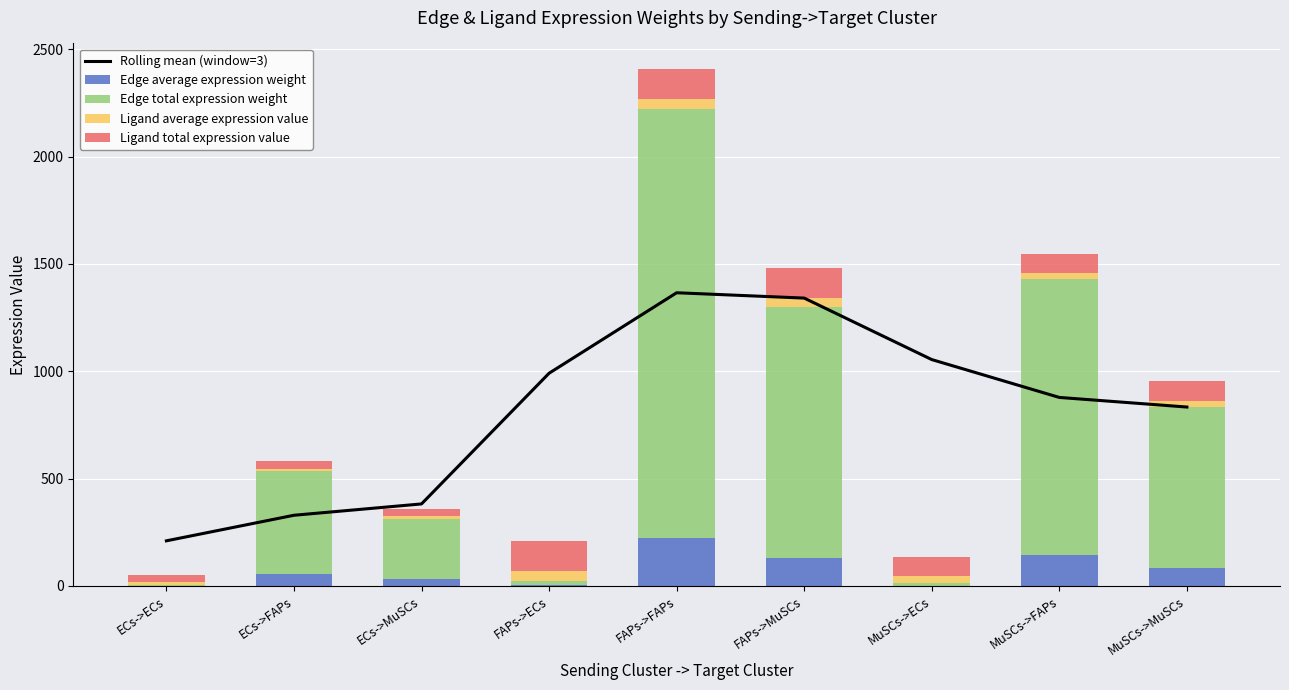

What is the difference between the Rolling mean (window=3) values at ECs->ECs and FAPs->FAPs?

1155.3